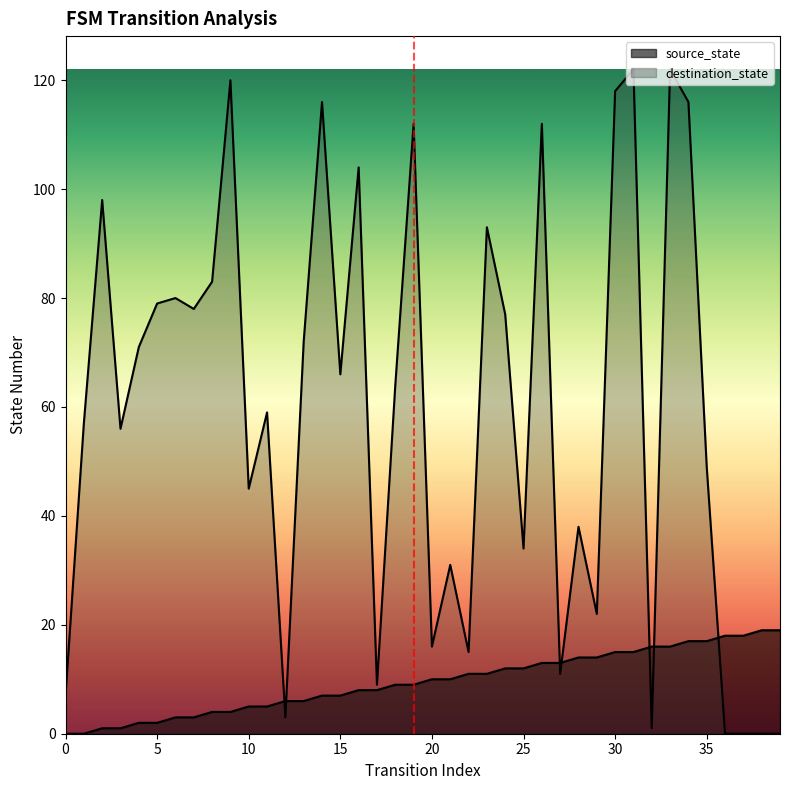

Where is source_state nearest to the value 9?

18